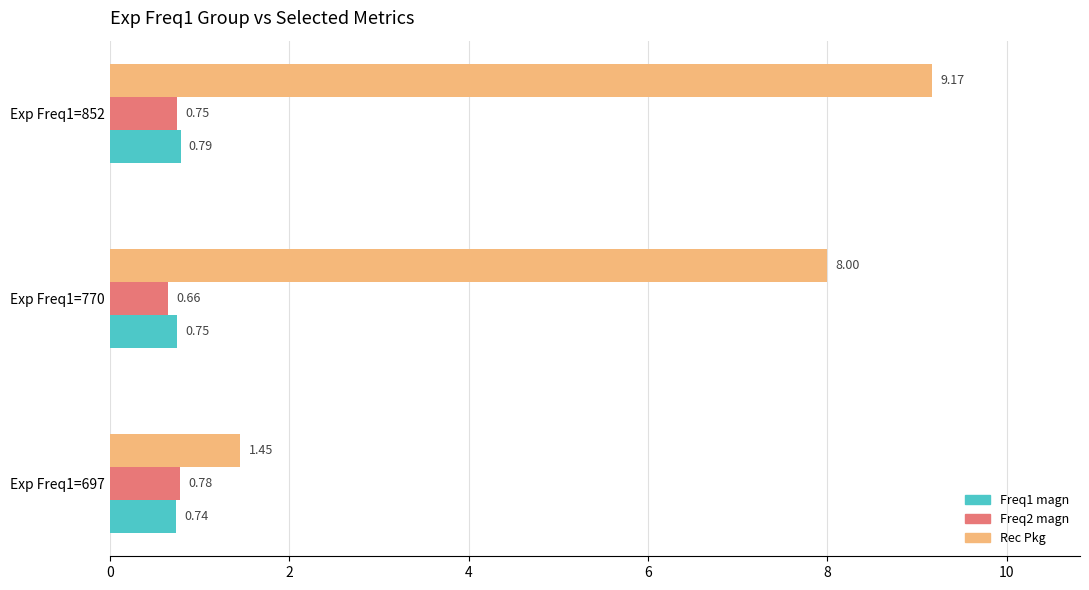

Between Exp Freq1=697 and Exp Freq1=770, which series saw the biggest shift?

Rec Pkg